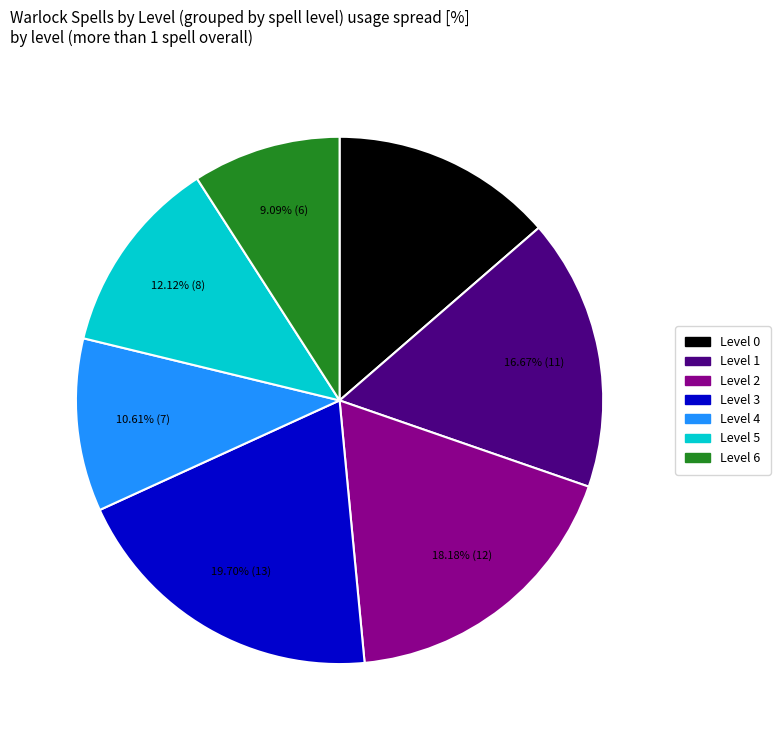

To the nearest percent, what portion does Level 0 represent?

14%